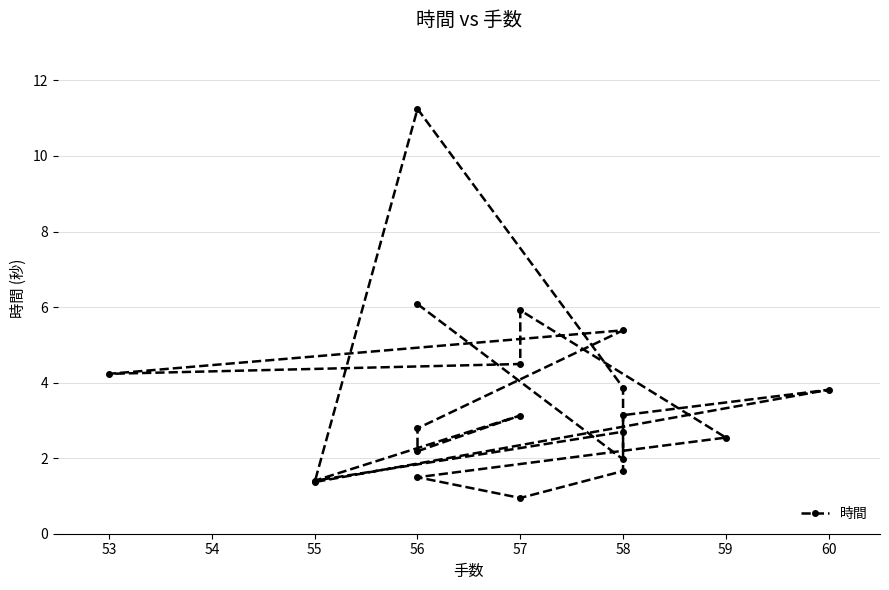

What is the label of the 20th point from the left?

58